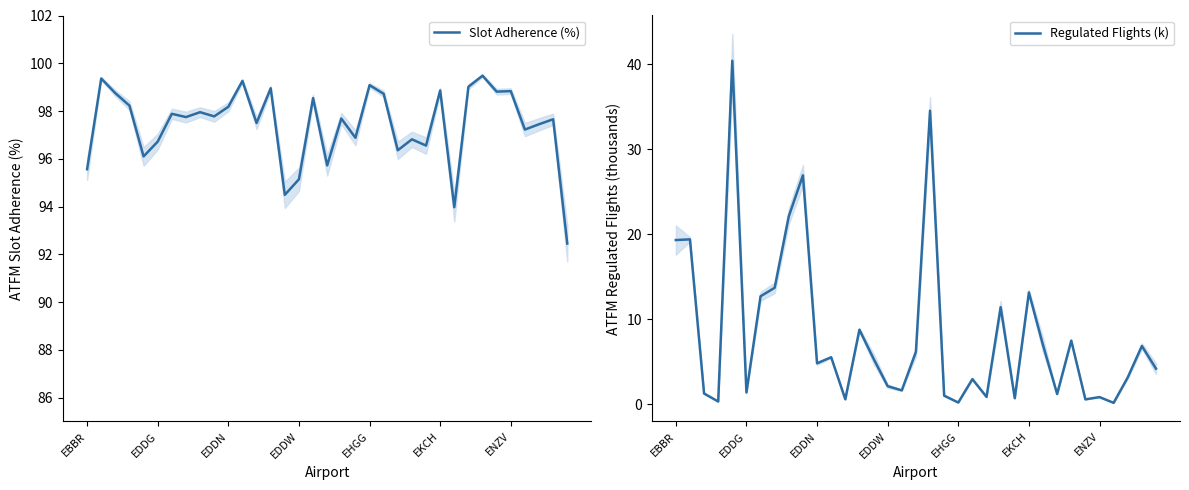

What is the minimum value for Slot Adherence (%)?

92.4